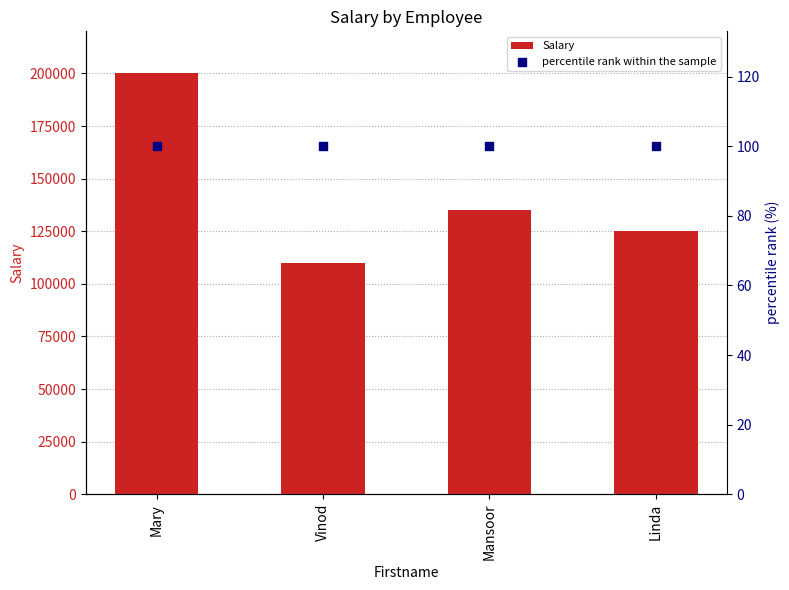

Which series contains the highest Y value?

Salary